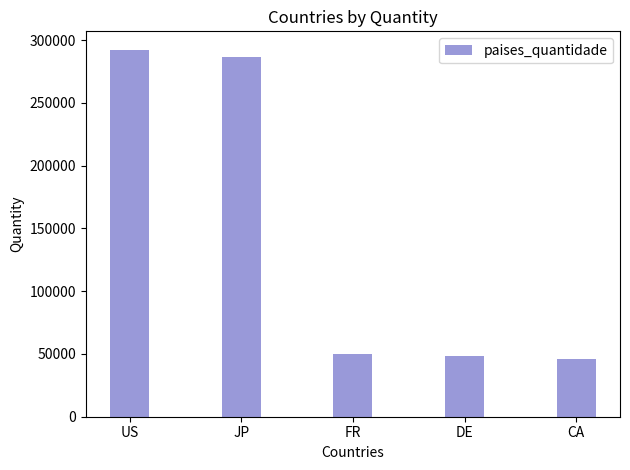

What is the average value?

144696